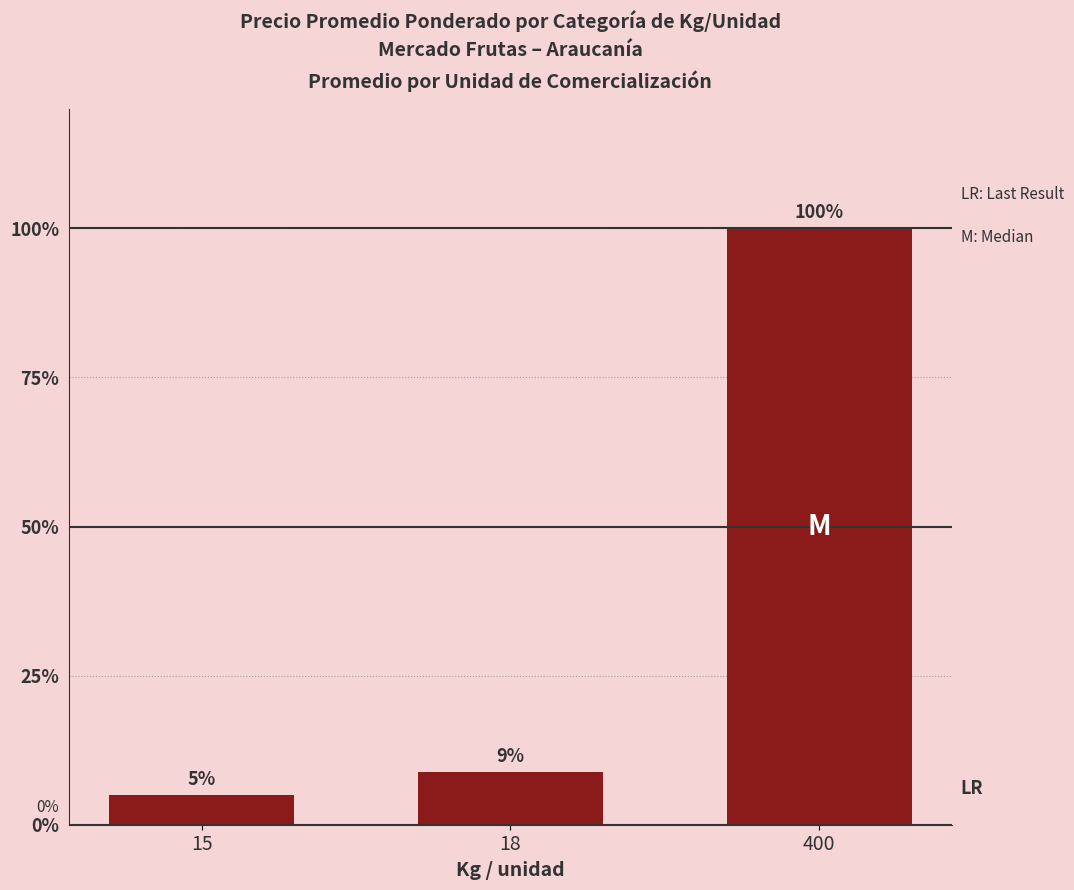

Between 18 and 400, which is larger?

400